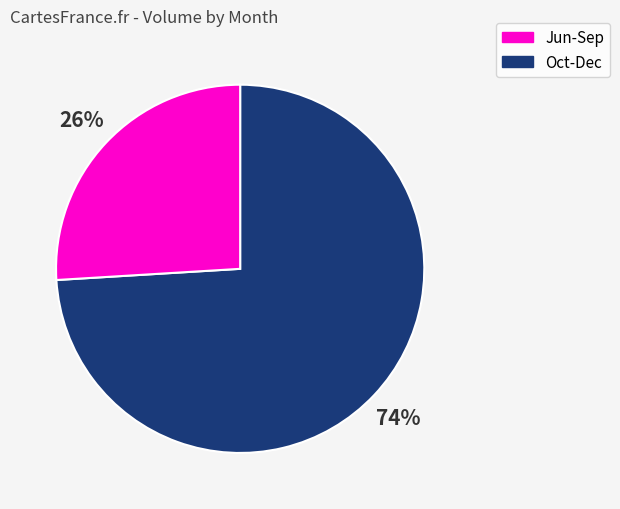

To the nearest percent, what is the average slice percentage?

50%